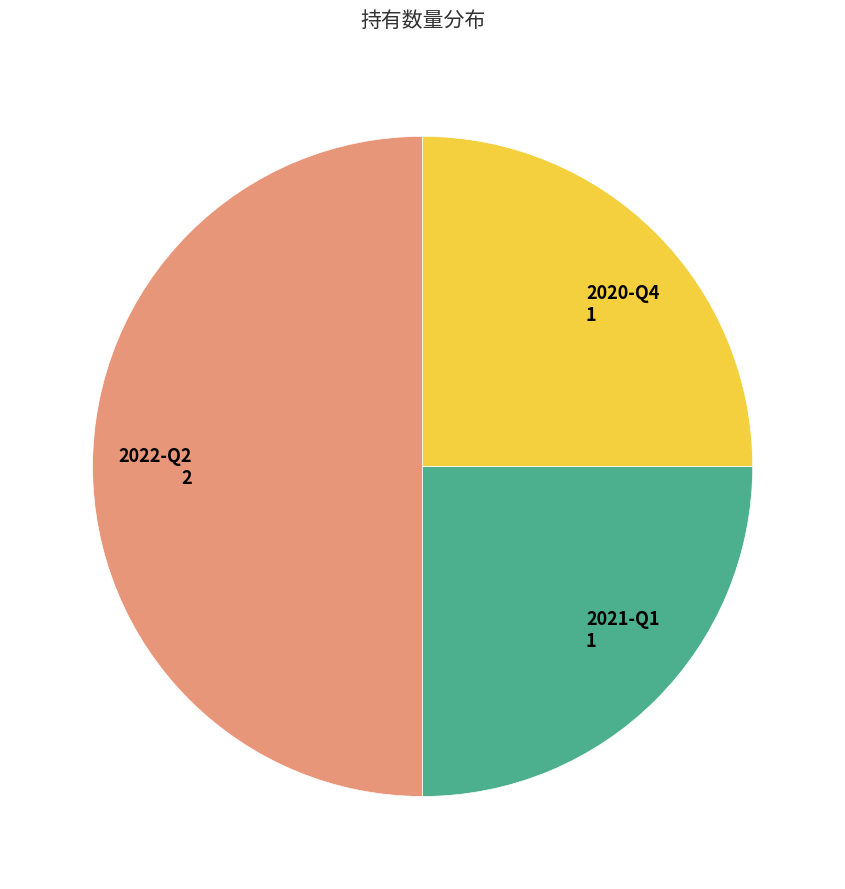

What is the ratio of the value at 2022-Q2 2 to the value at 2020-Q4 1?

2.0